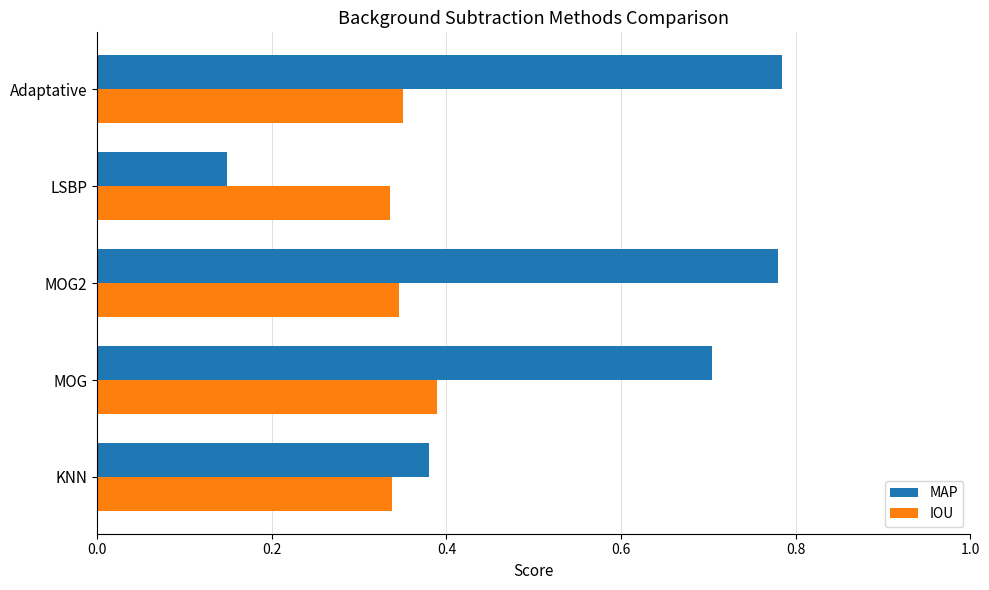

Count the IOU values in the range 0 to 1.

5